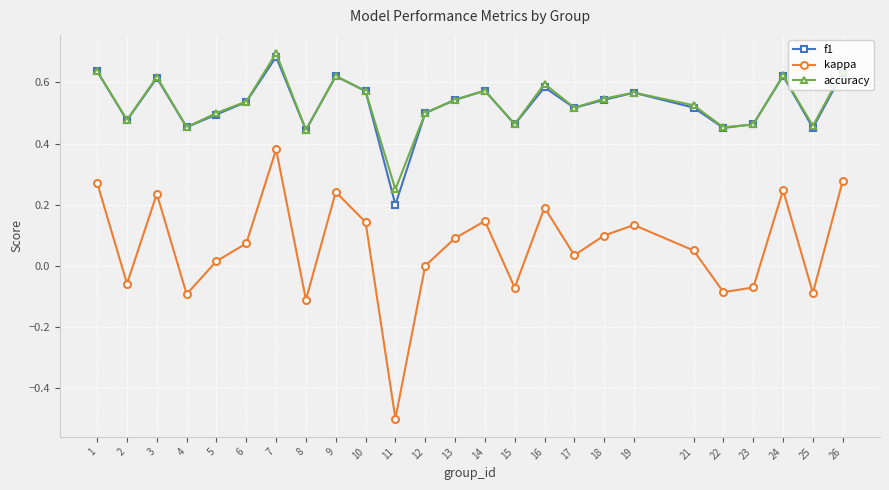

How many interior local peaks does the f1 series have?

7